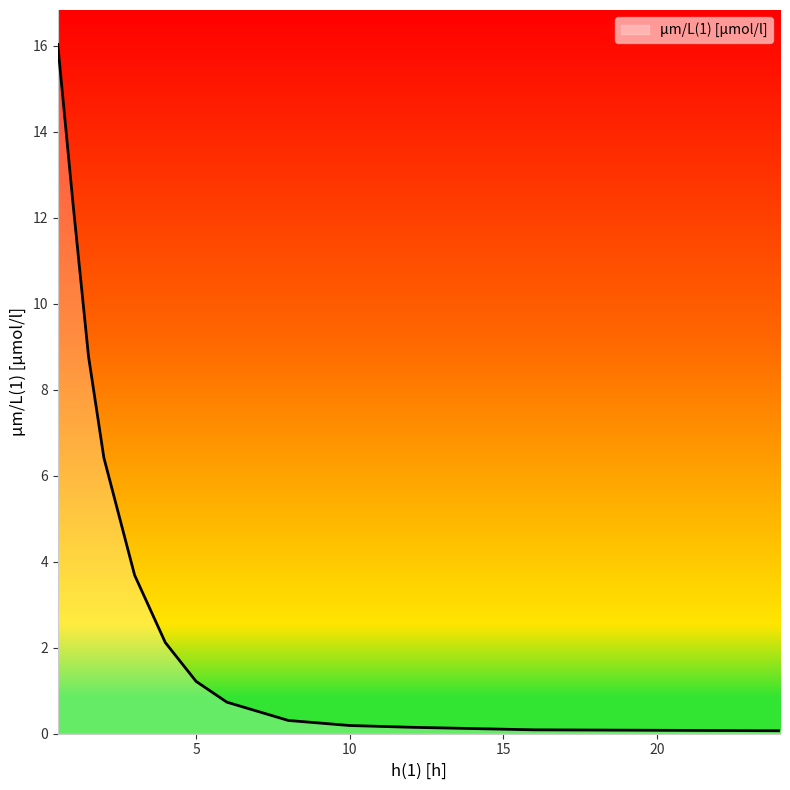

What is the greatest value displayed?

16.0